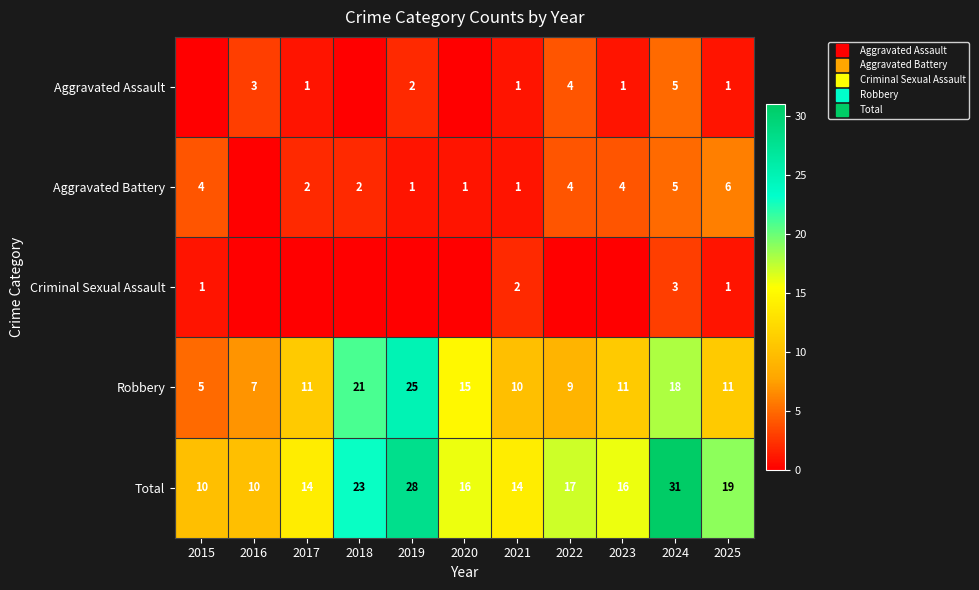

At which category is the sum across all series the highest?

2024